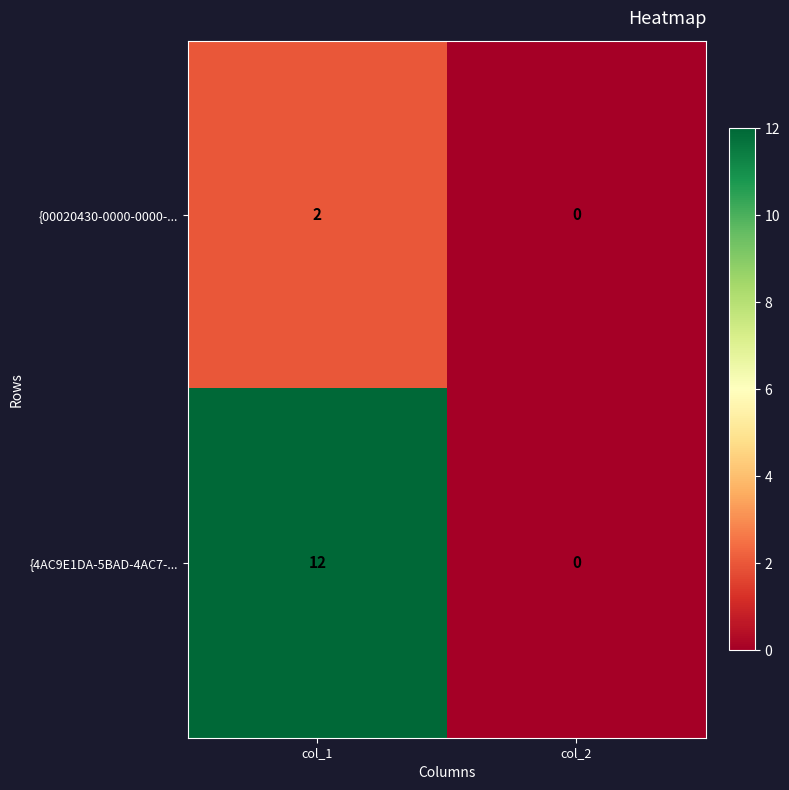

Which category has the highest value across all series?

col_1